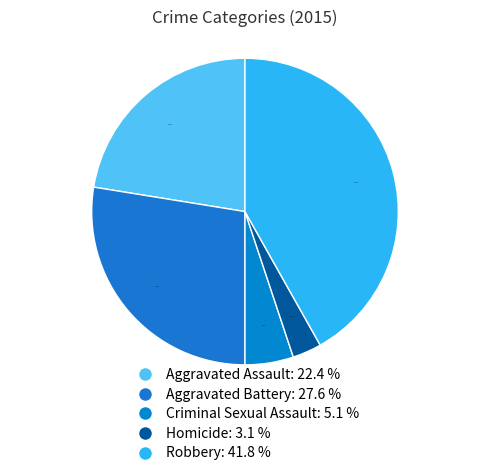

To the nearest percent, what is the difference between the Criminal Sexual Assault and Aggravated Assault slice percentages?

17%